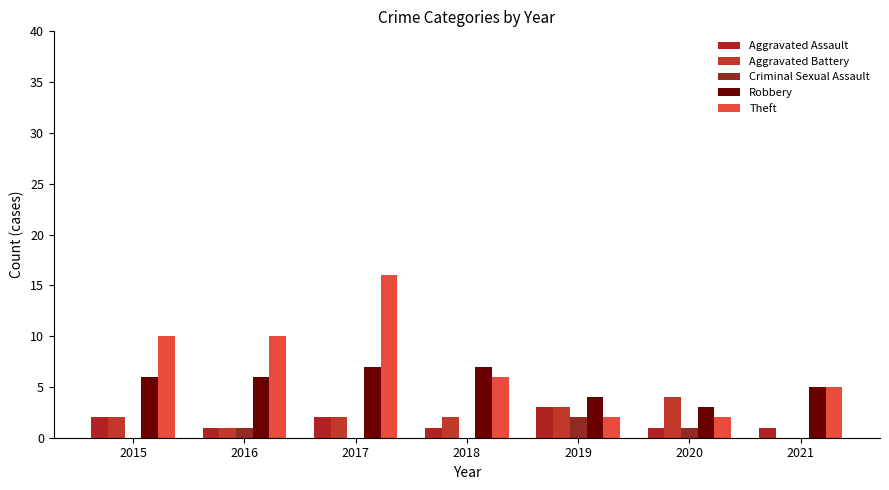

Which series has the largest total across all categories?

Theft